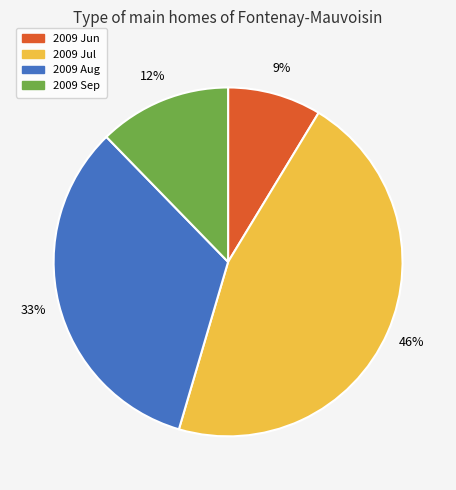

How many slices are in this pie chart?

4